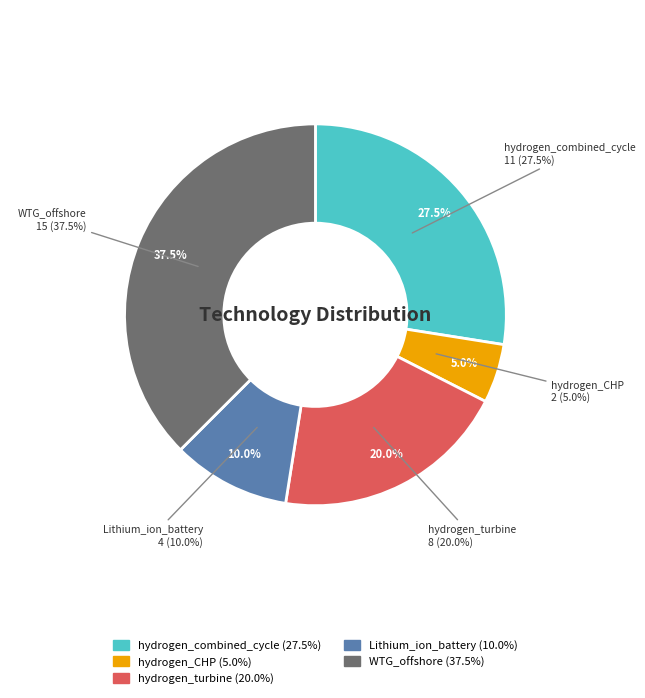

To the nearest percent, what portion does hydrogen_turbine represent?

20%